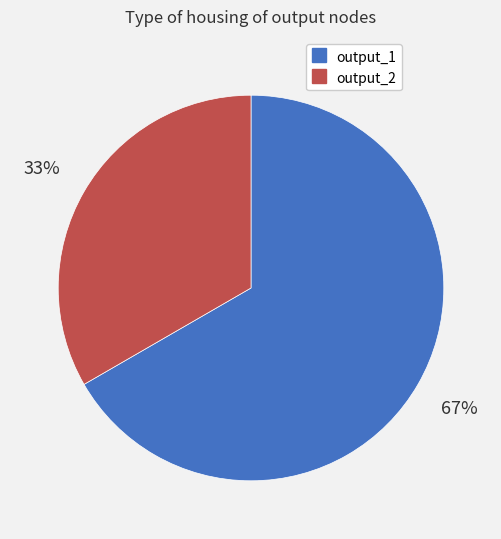

The output_1 slice represents 75% of the pie. True or false?

False